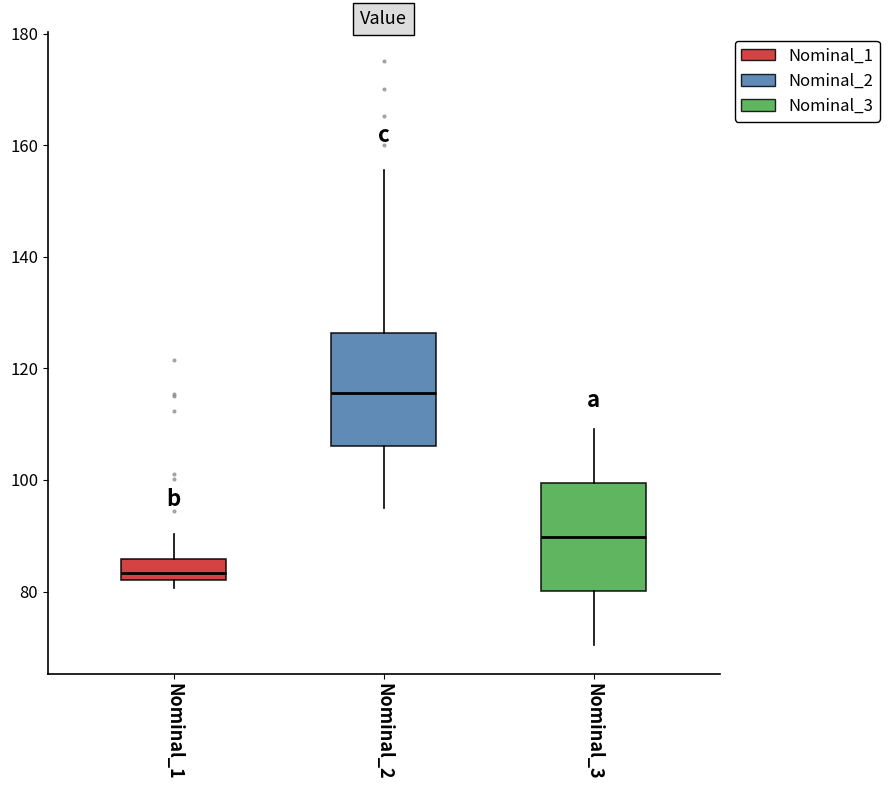

Where is the lower edge of the box for Nominal_2 on the y-axis? The values are not printed on the chart, so give them approximately, as read against the axis.

106